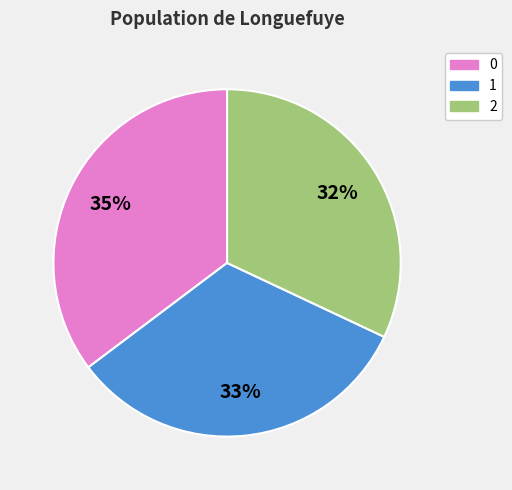

To the nearest percent, what percentage of the pie is 1?

33%